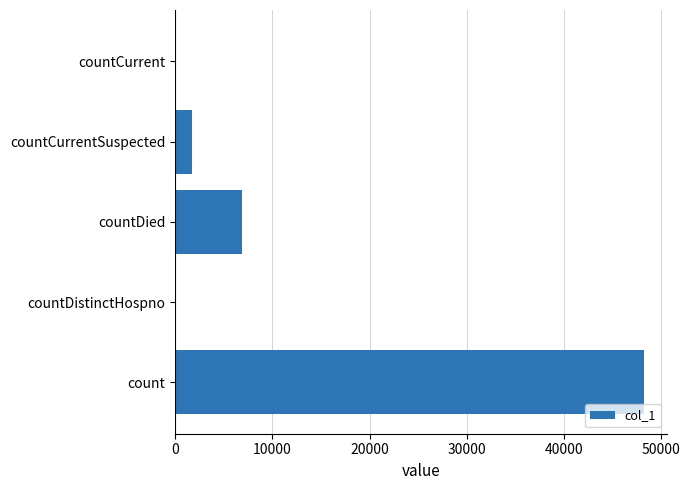

Count the number of categories in the chart.

5